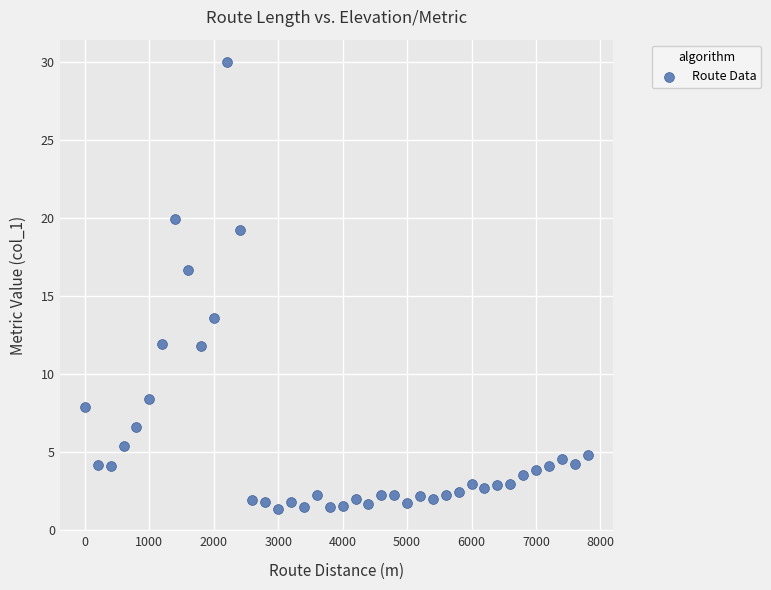

What is the range of Y values (max minus min)?

28.7